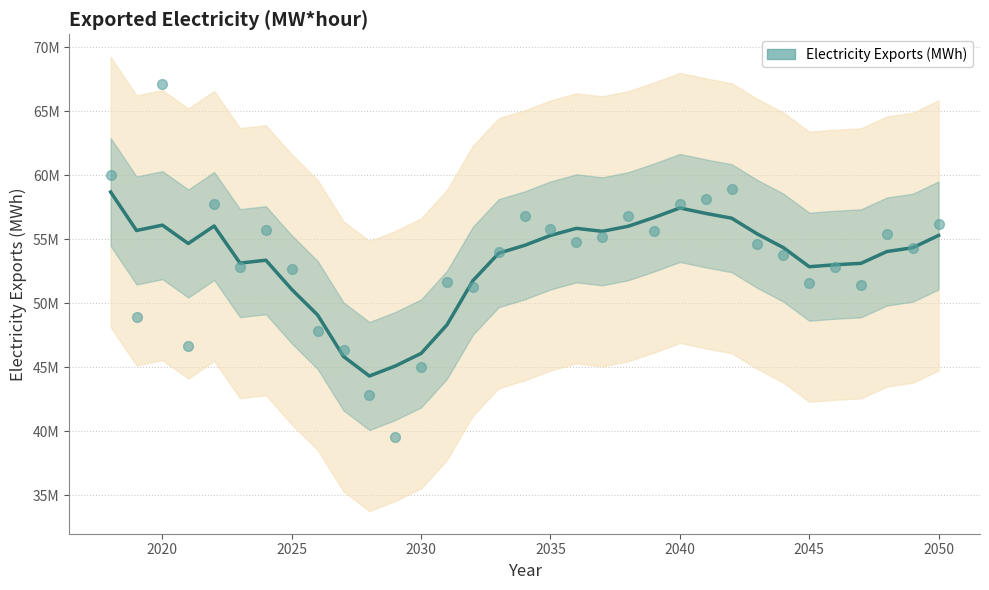

Which has a higher value, 2046 or 2027?

2046